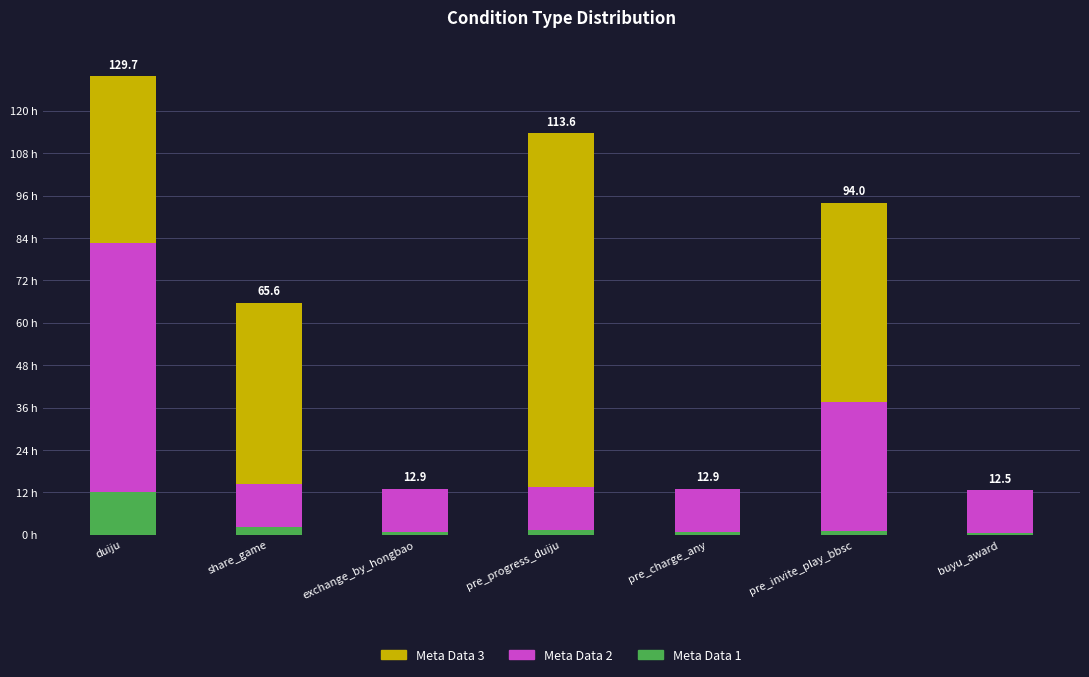

What is the difference between the second highest and minimum values in the Meta Data 3 series?

56.4